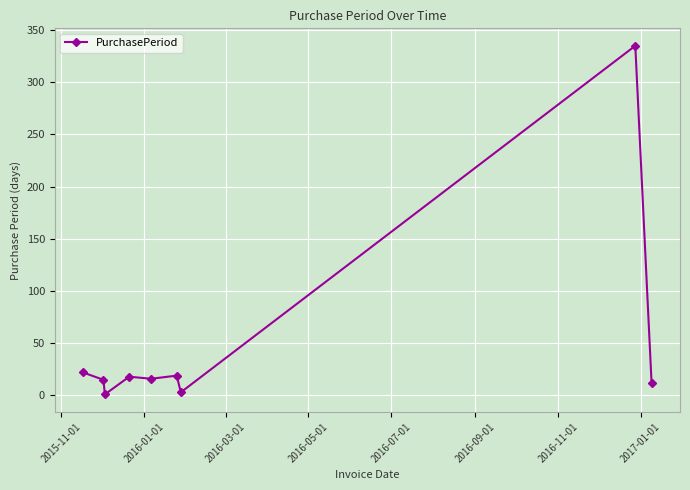

What is the greatest value displayed?

335